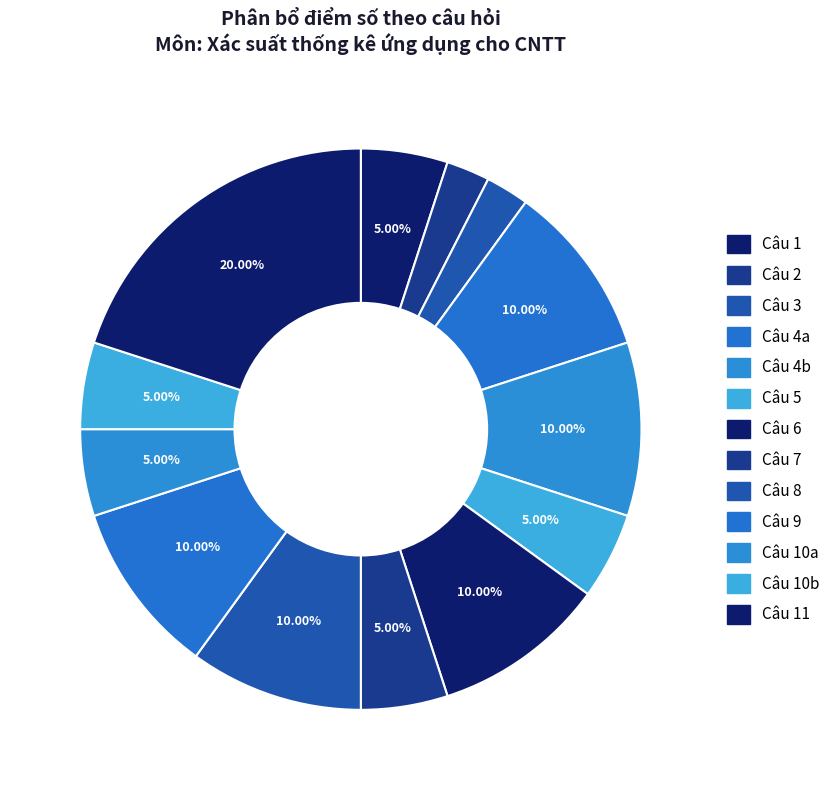

Count the number of slices in the pie.

13